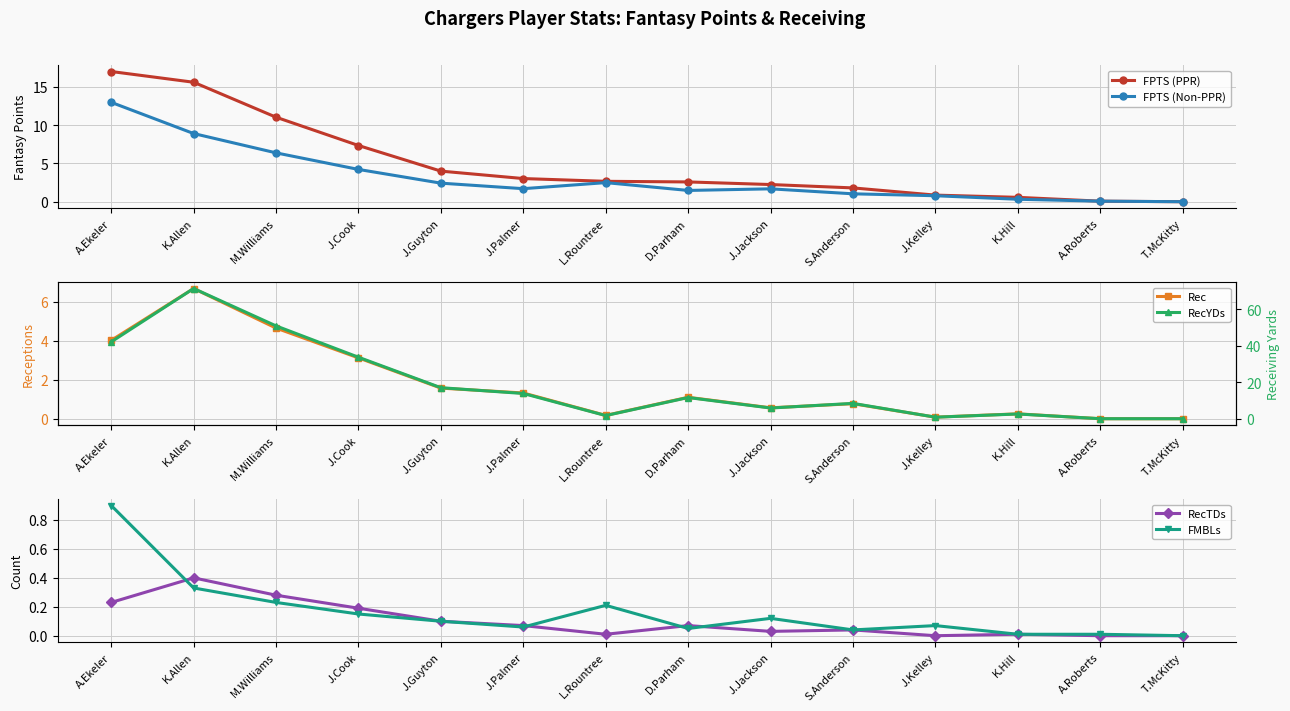

What is the difference between the maximum and minimum values in the RecTDs series?

0.4